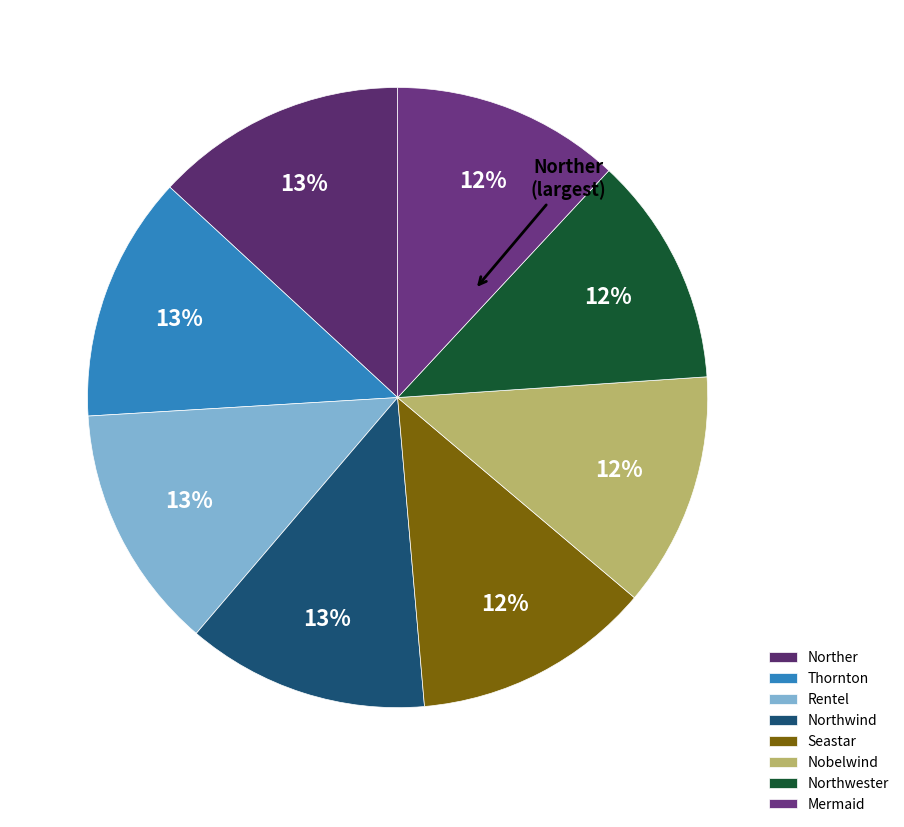

True or false: Mermaid accounts for 25% of the total.

False